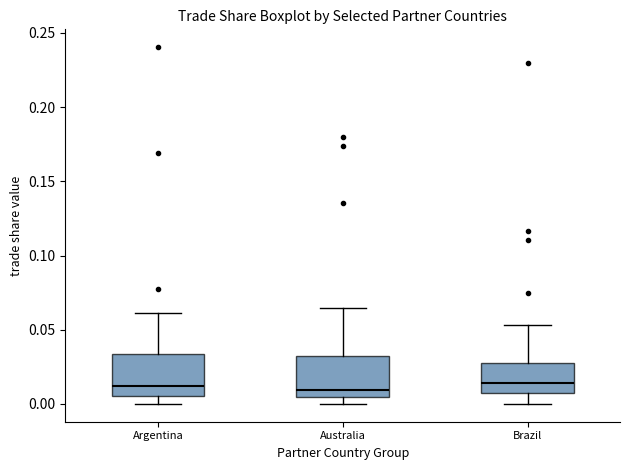

Where is the lower edge of the box for Brazil on the y-axis? The values are not printed on the chart, so give them approximately, as read against the axis.

0.005